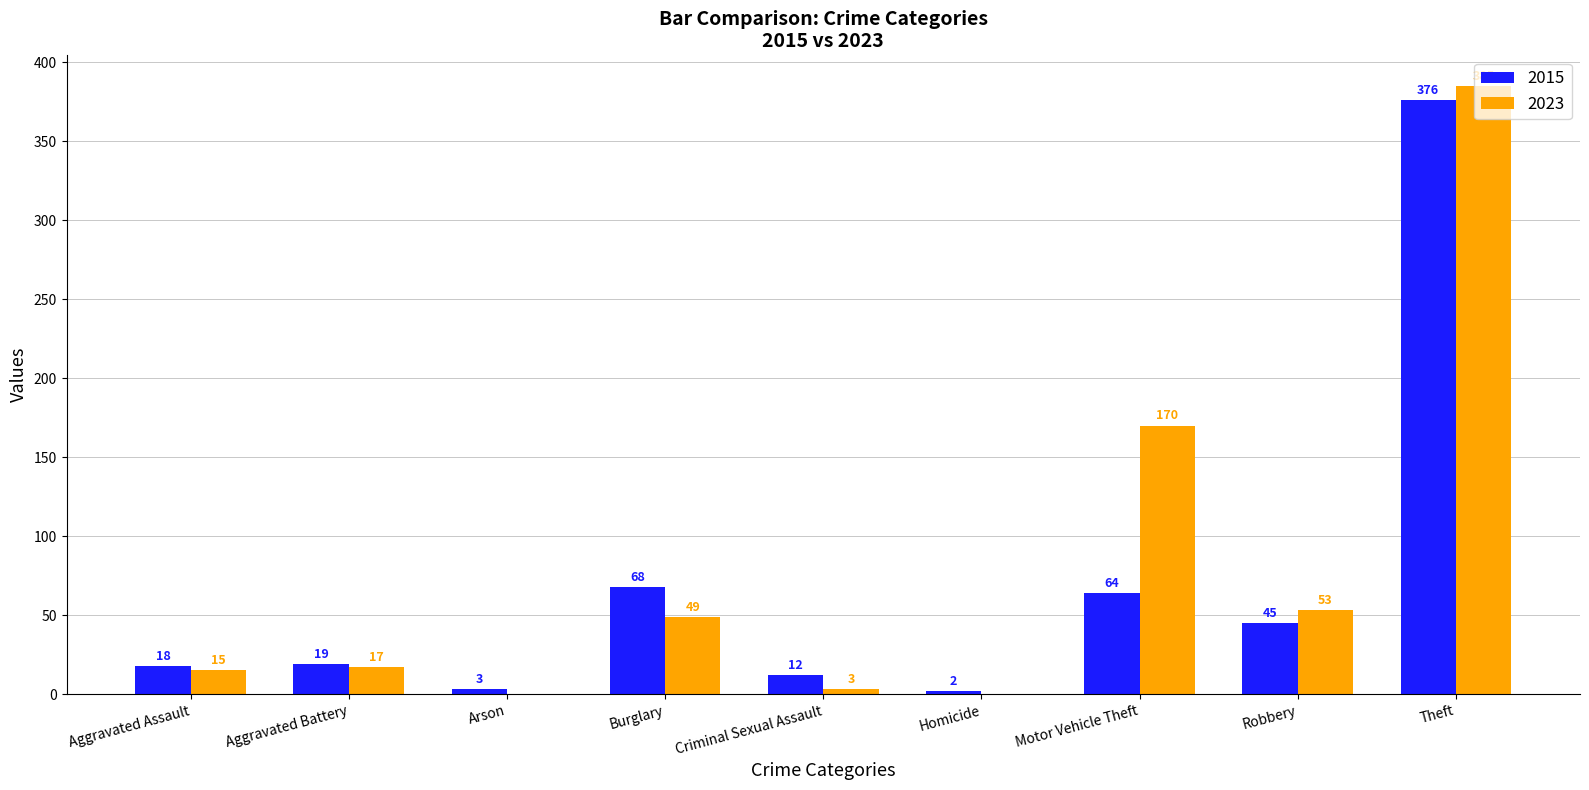

Which series has the largest total across all categories?

2023